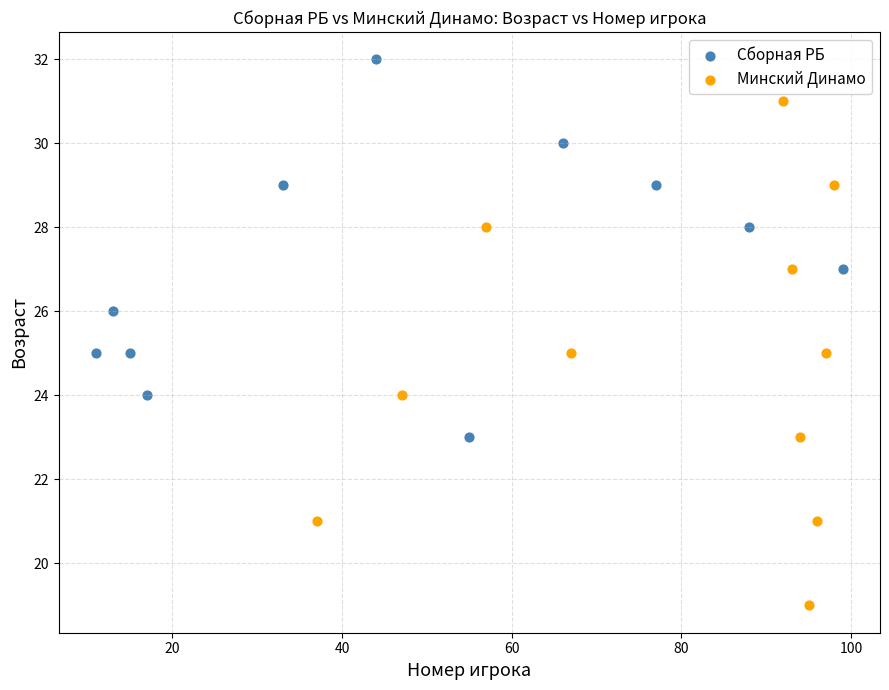

Which series contains the lowest Y value?

Минский Динамо